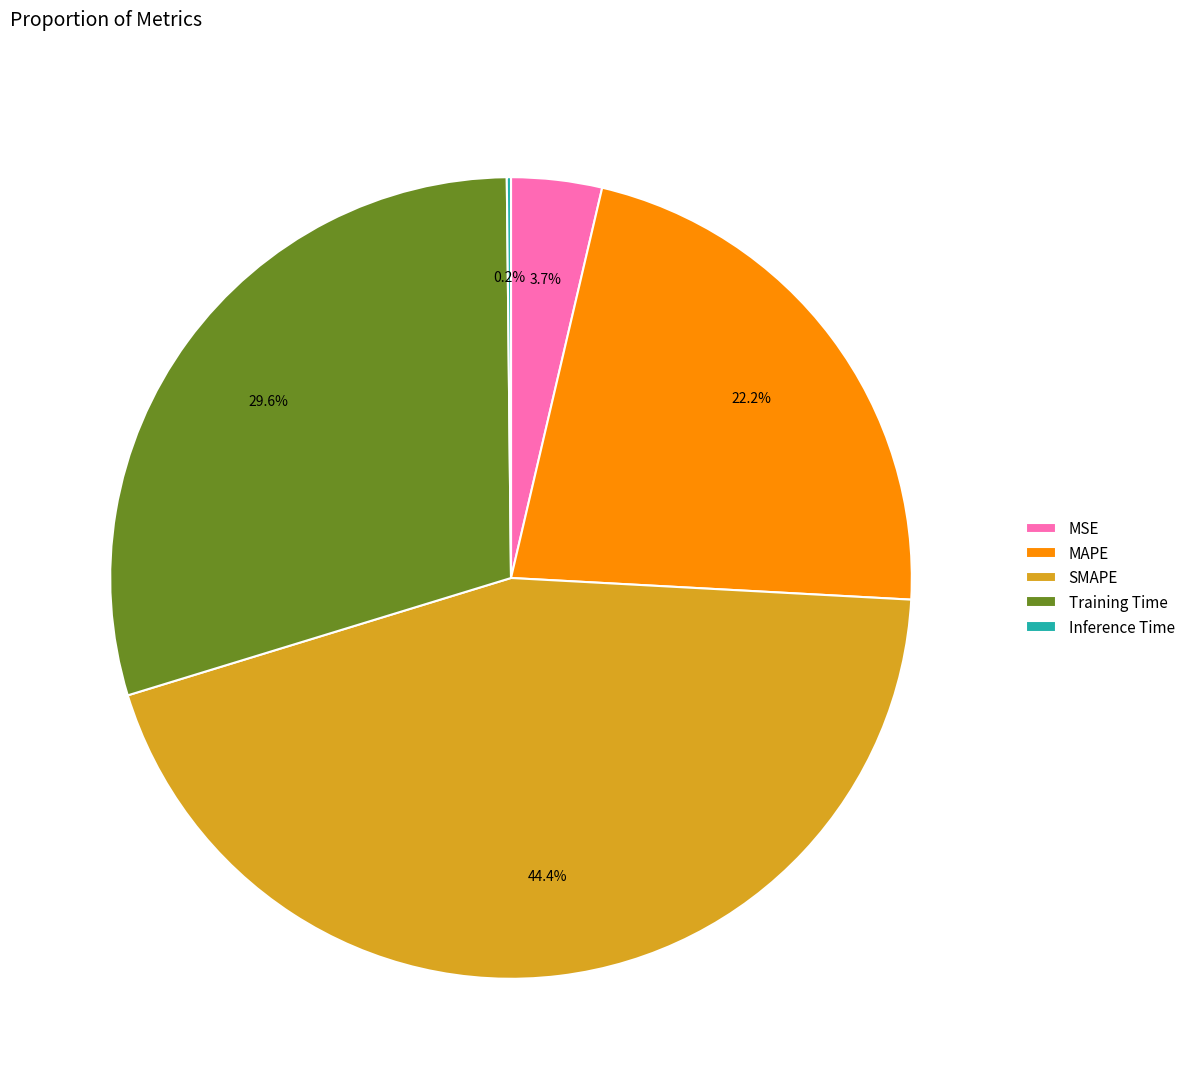

Which category has the biggest portion of the pie?

SMAPE